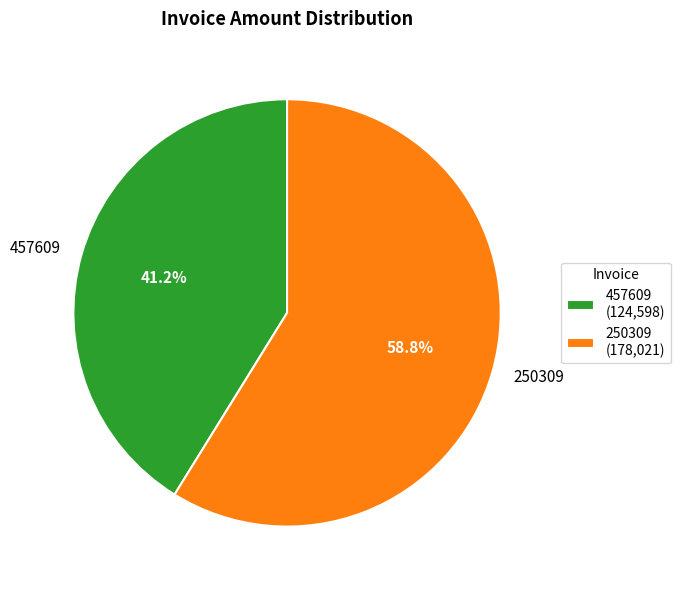

Between 250309 and 457609, which is larger?

250309